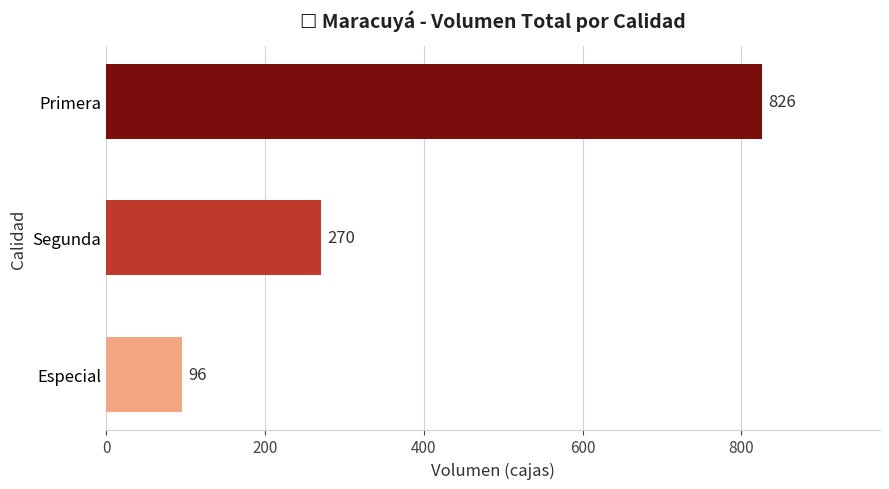

What is the change in value from Segunda to Primera?

+556